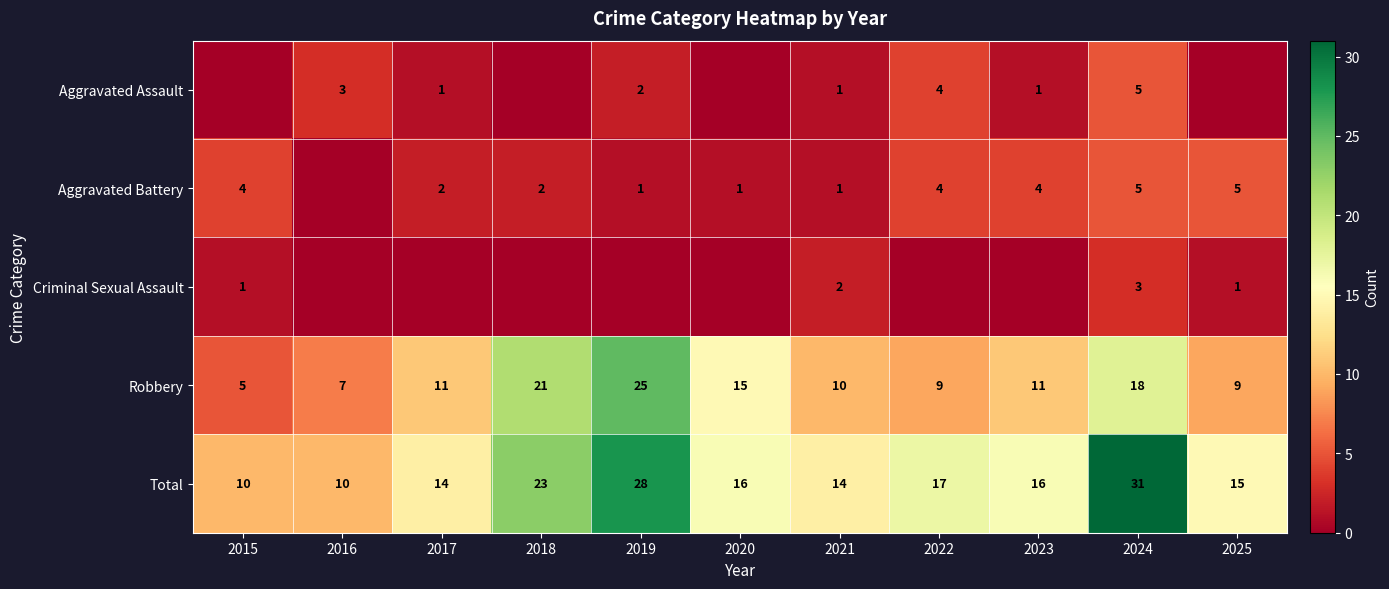

True or false: Robbery has a value of 15 at 2020.

True